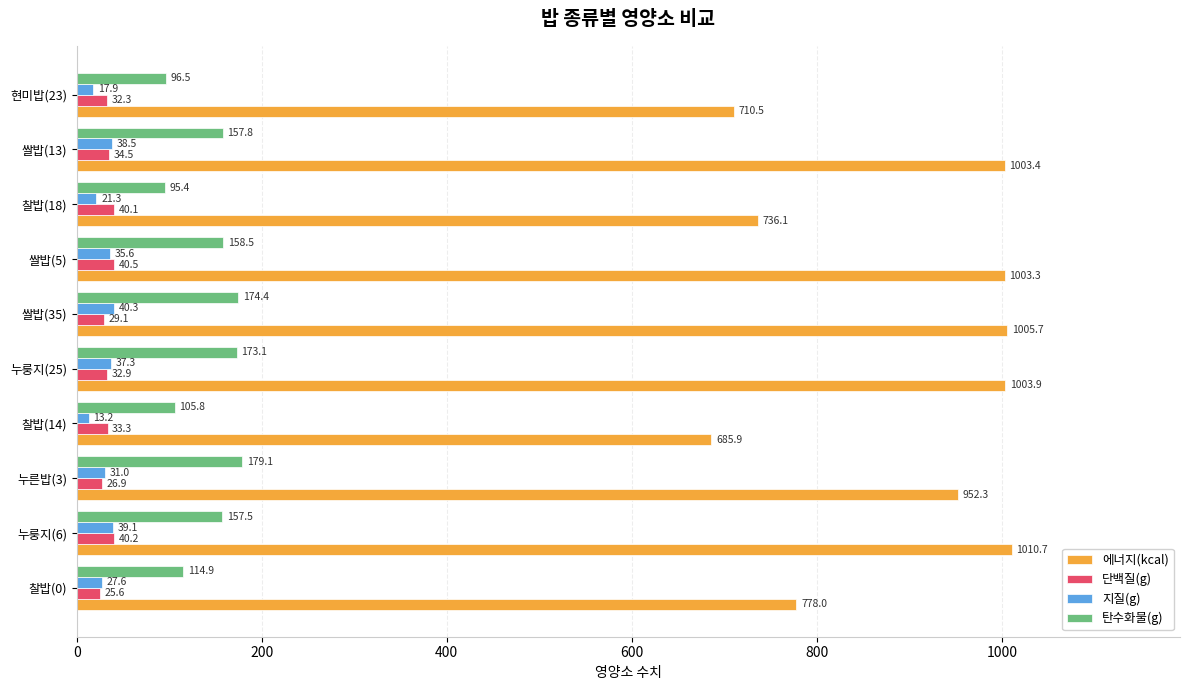

Rank the categories by 단백질(g) value from lowest to highest.

찰밥(0), 누른밥(3), 쌀밥(35), 현미밥(23), 누룽지(25), 찰밥(14), 쌀밥(13), 찰밥(18), 누룽지(6), 쌀밥(5)